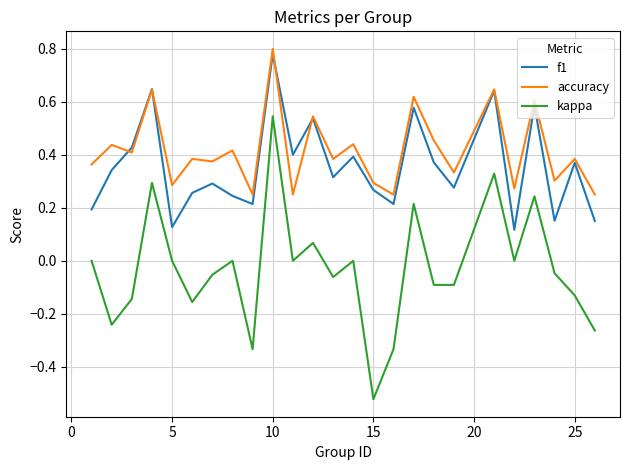

What is the sum of all accuracy values?

10.4